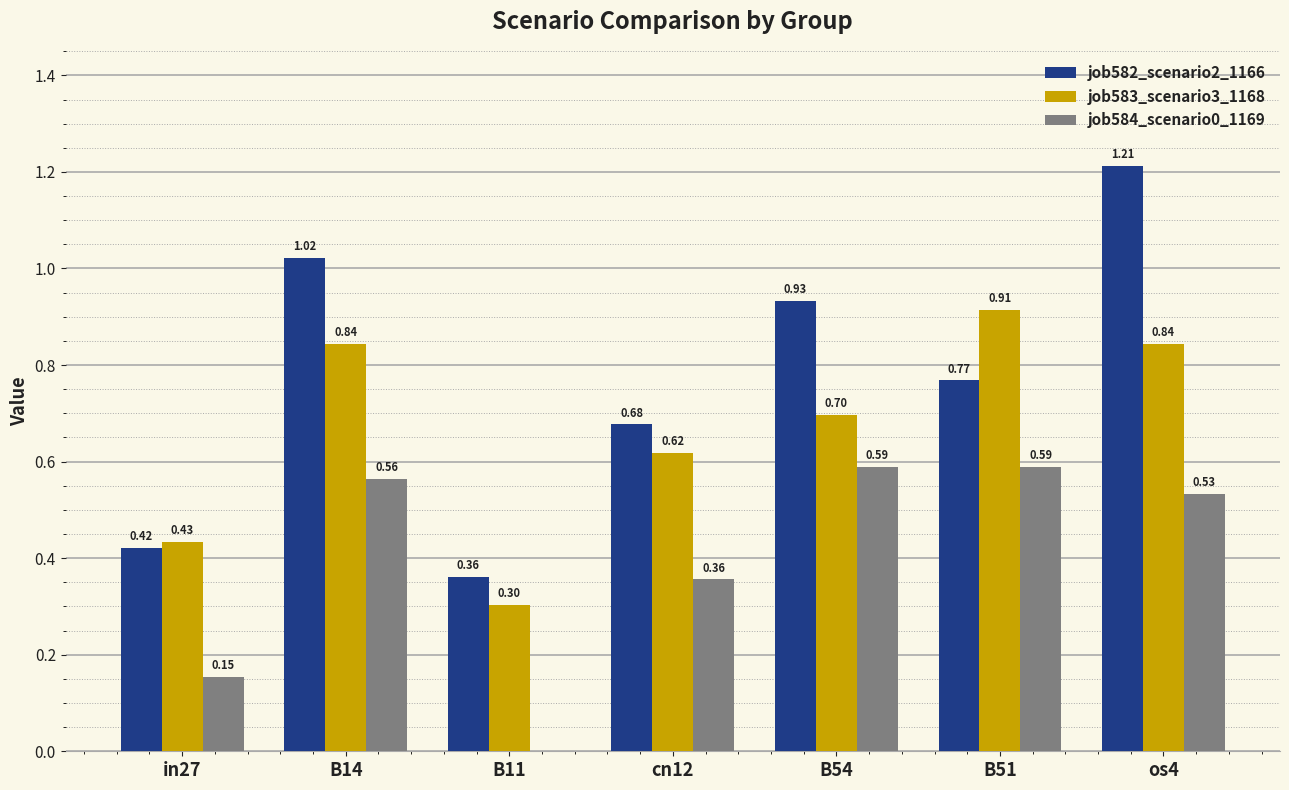

What is the sum of the job583_scenario3_1168 values at in27 and B54?

1.1